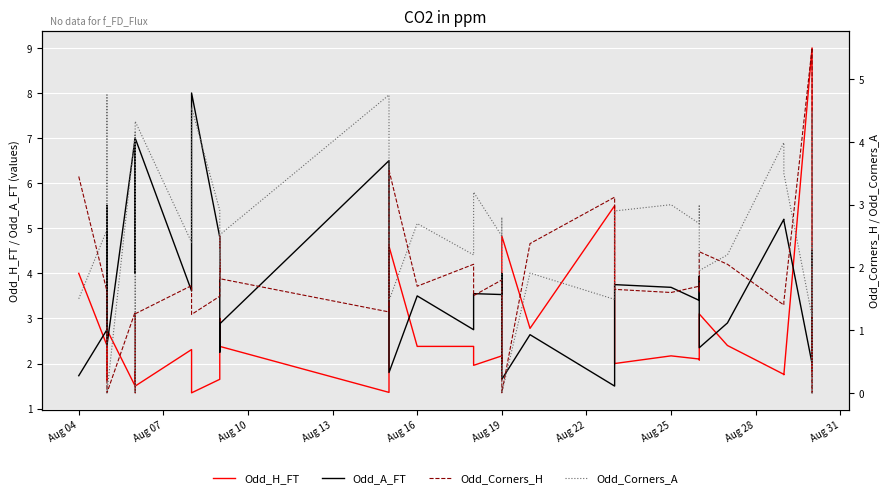

Is the value of Odd_Corners_A at 13 greater than the value of Odd_A_FT at Aug 04?

Yes